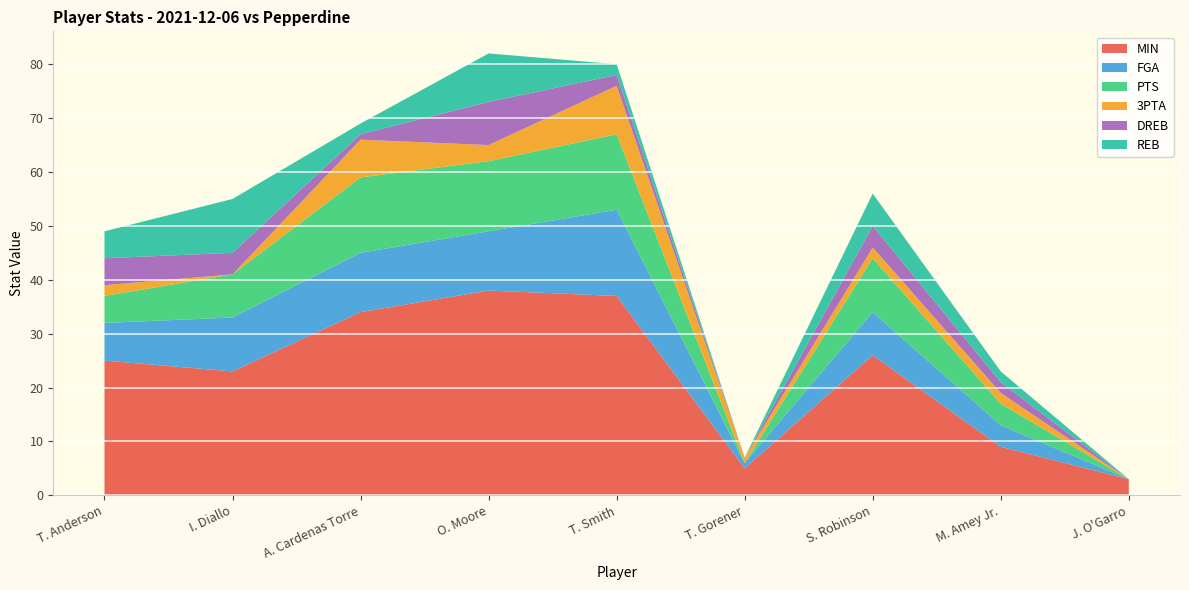

Reading left to right, transcribe all the data shown in this chart.

MIN: T. Anderson=25	I. Diallo=23	A. Cardenas Torre=34	O. Moore=38	T. Smith=37	T. Gorener=5	S. Robinson=26	M. Amey Jr.=9	J. O'Garro=3
FGA: T. Anderson=7	I. Diallo=10	A. Cardenas Torre=11	O. Moore=11	T. Smith=16	T. Gorener=1	S. Robinson=8	M. Amey Jr.=4	J. O'Garro=0
PTS: T. Anderson=5	I. Diallo=8	A. Cardenas Torre=14	O. Moore=13	T. Smith=14	T. Gorener=0	S. Robinson=10	M. Amey Jr.=4	J. O'Garro=0
3PTA: T. Anderson=2	I. Diallo=0	A. Cardenas Torre=7	O. Moore=3	T. Smith=9	T. Gorener=1	S. Robinson=2	M. Amey Jr.=2	J. O'Garro=0
DREB: T. Anderson=5	I. Diallo=4	A. Cardenas Torre=1	O. Moore=8	T. Smith=2	T. Gorener=0	S. Robinson=4	M. Amey Jr.=2	J. O'Garro=0
REB: T. Anderson=5	I. Diallo=10	A. Cardenas Torre=2	O. Moore=9	T. Smith=2	T. Gorener=0	S. Robinson=6	M. Amey Jr.=2	J. O'Garro=0